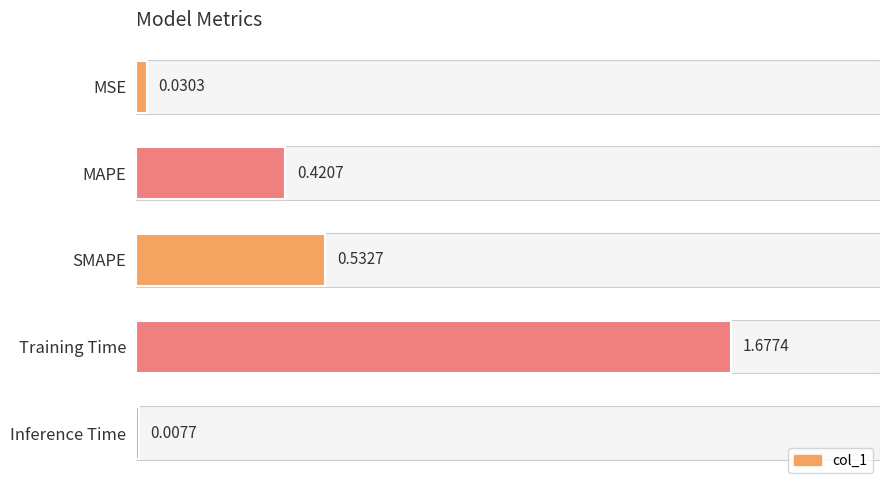

What position from the right is SMAPE?

3